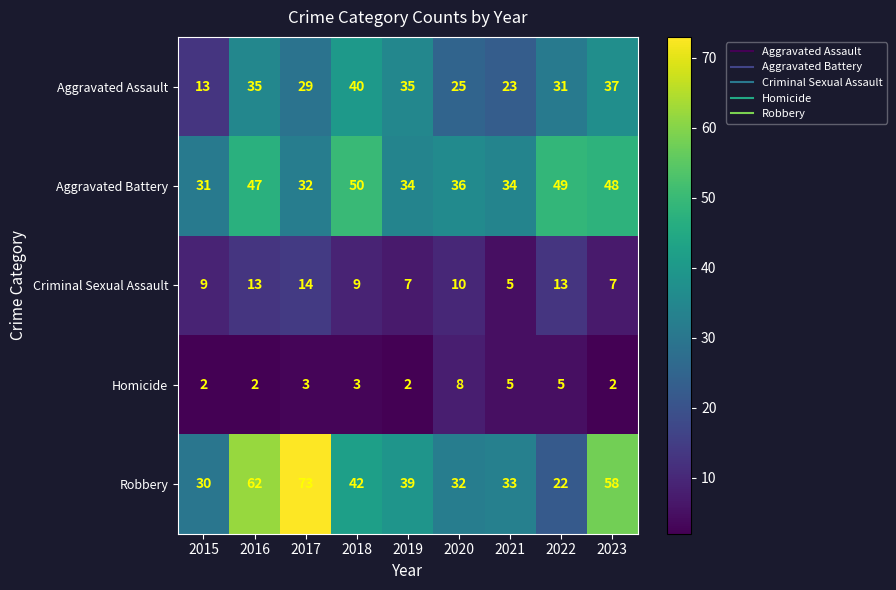

Which category has the highest value across all series?

2017